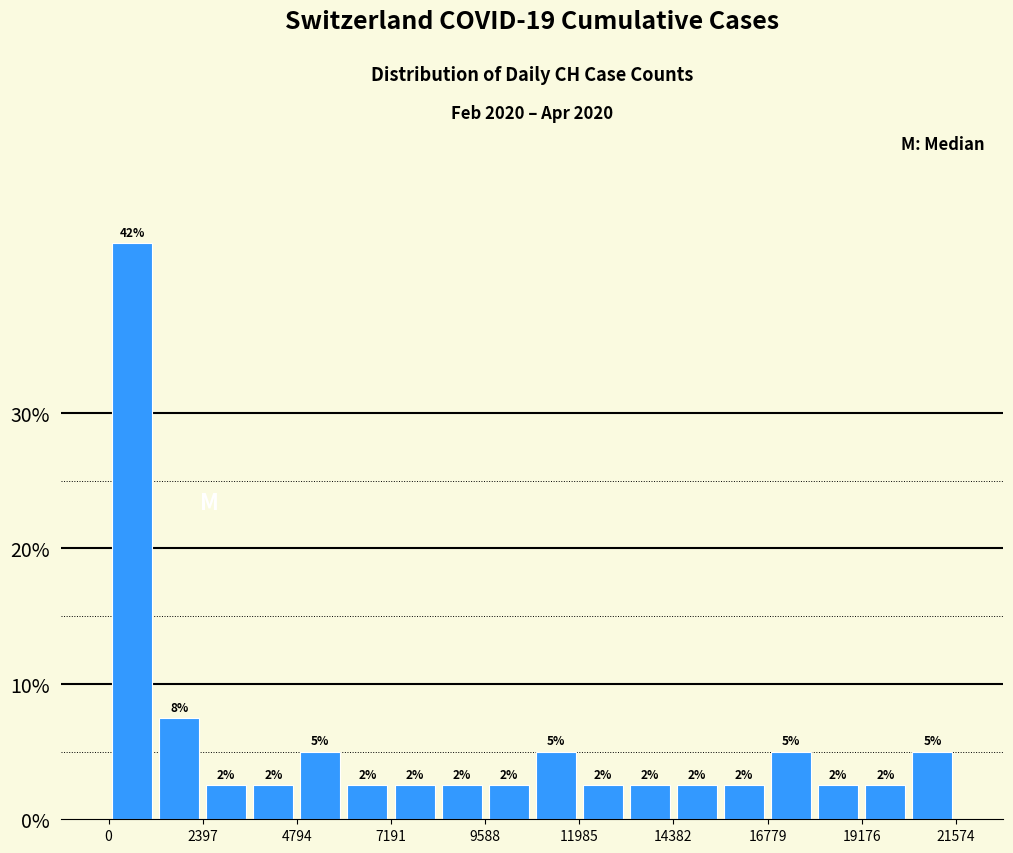

Read against the x-axis, roughly where is the centre of the tallest bar?

500